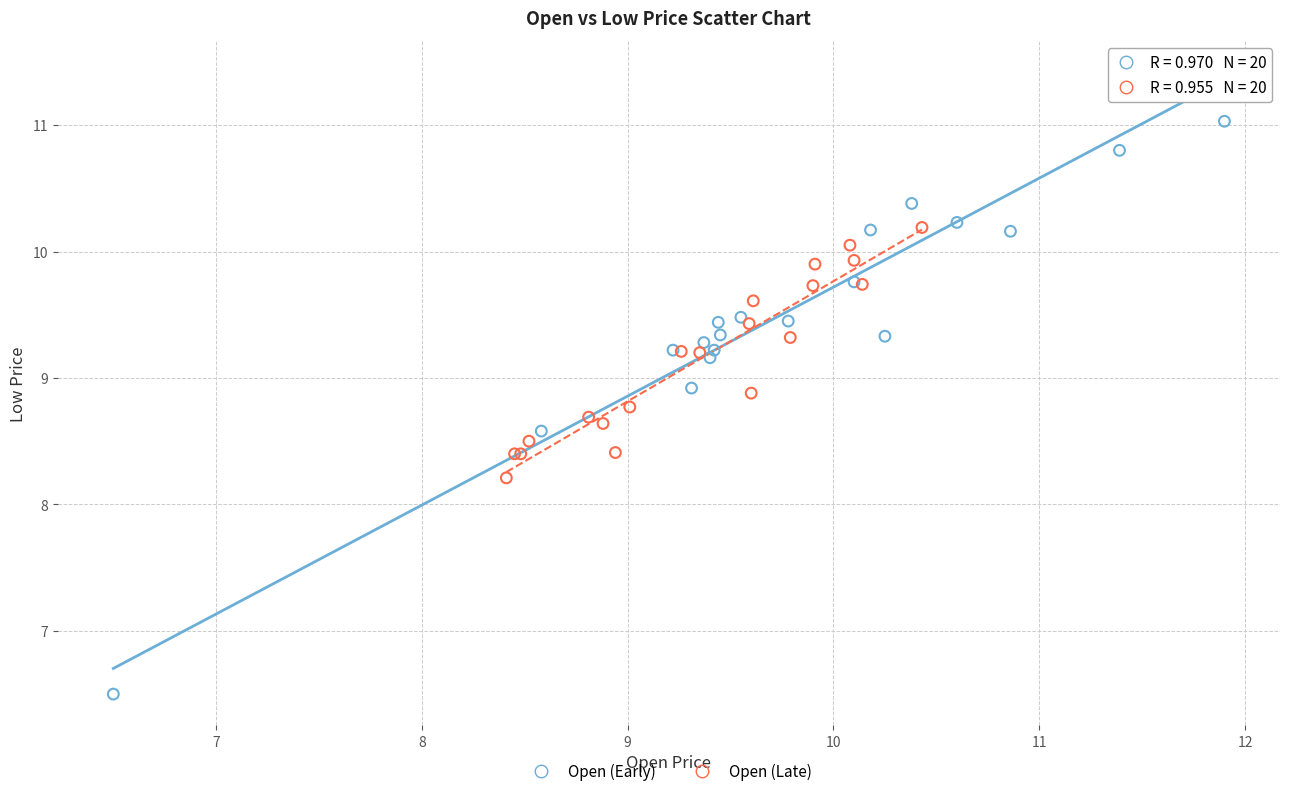

Which series has the largest Y range (max minus min)?

Open (Early)